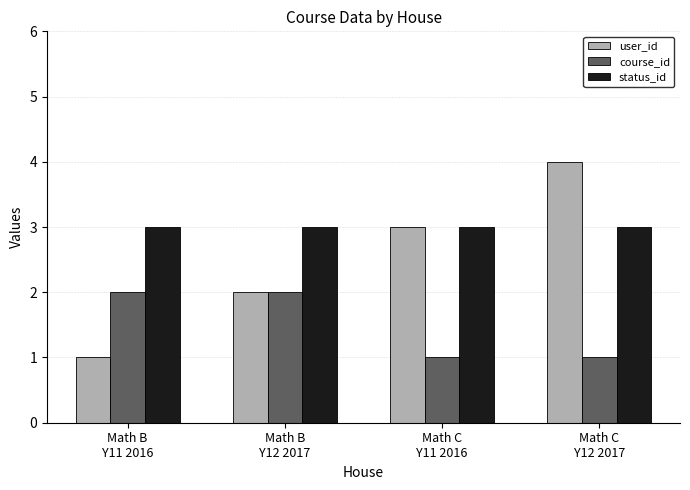

What is the label of the 3rd bar from the left?

Math C
Y11 2016